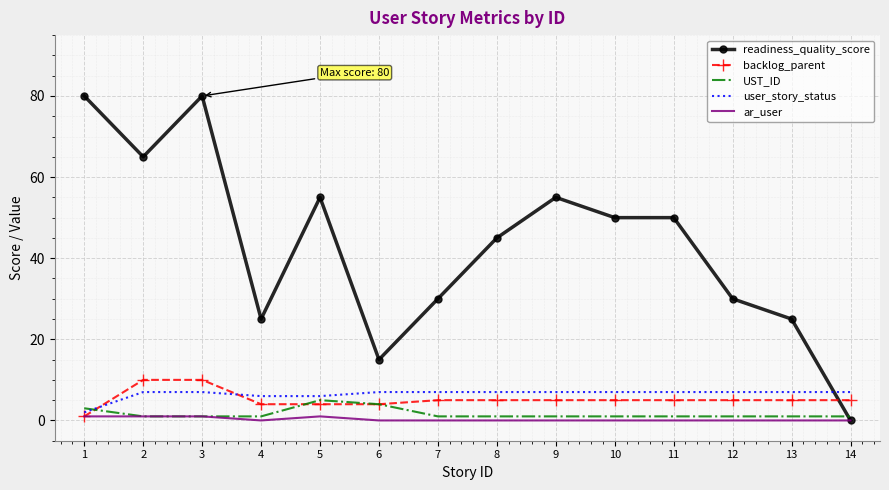

Which series has the largest range (max minus min)?

readiness_quality_score